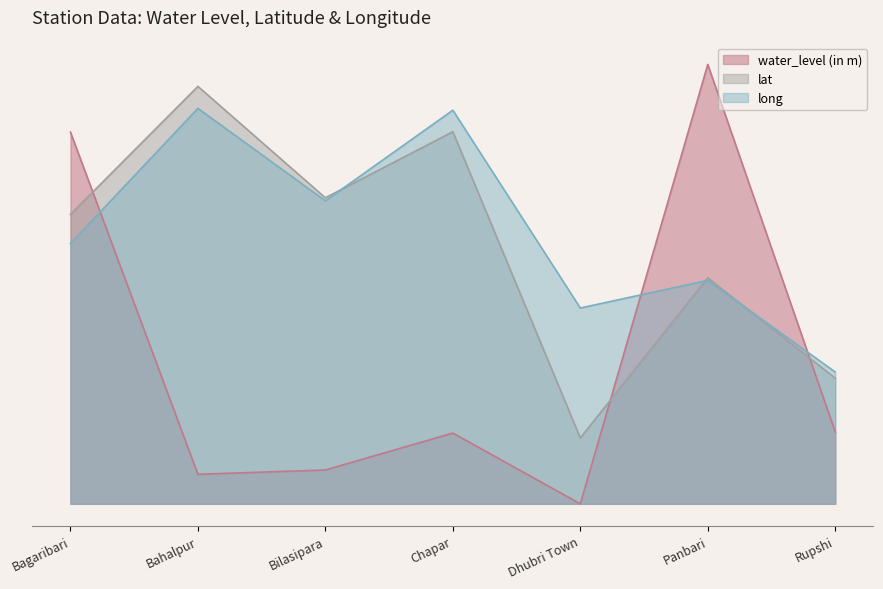

What is the label of the 5th point from the right?

Bilasipara